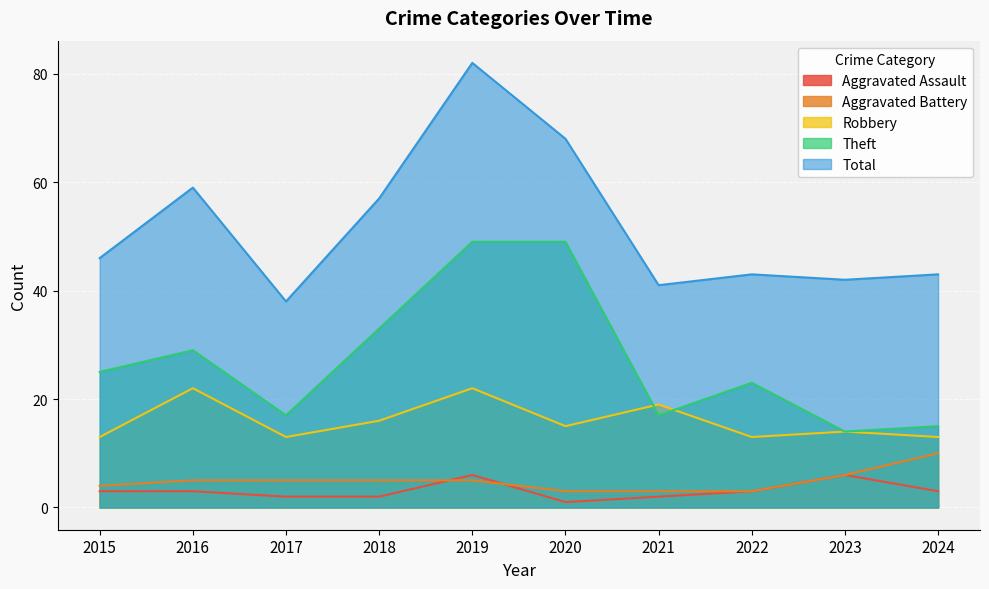

What is the highest value of the Theft series?

49